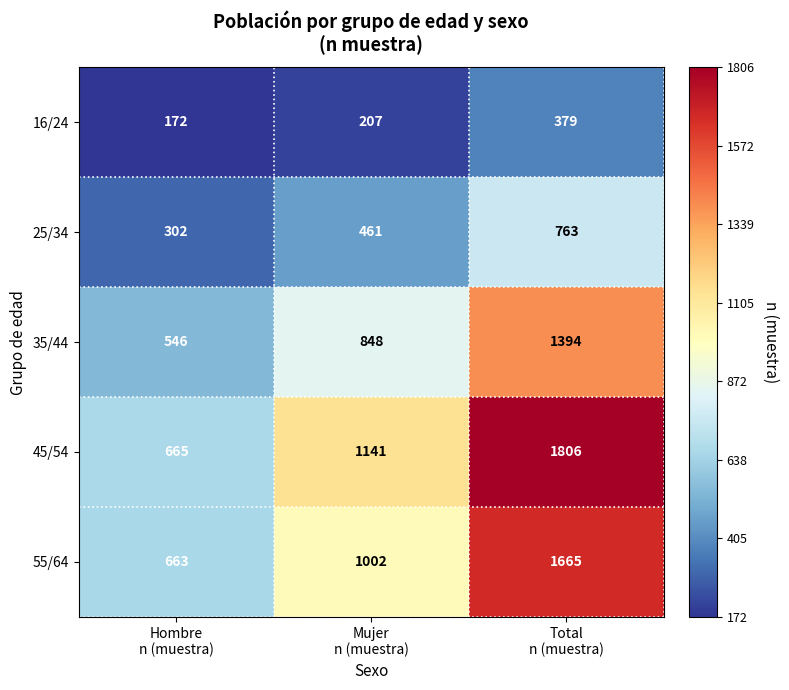

What is the greatest value displayed?

1806